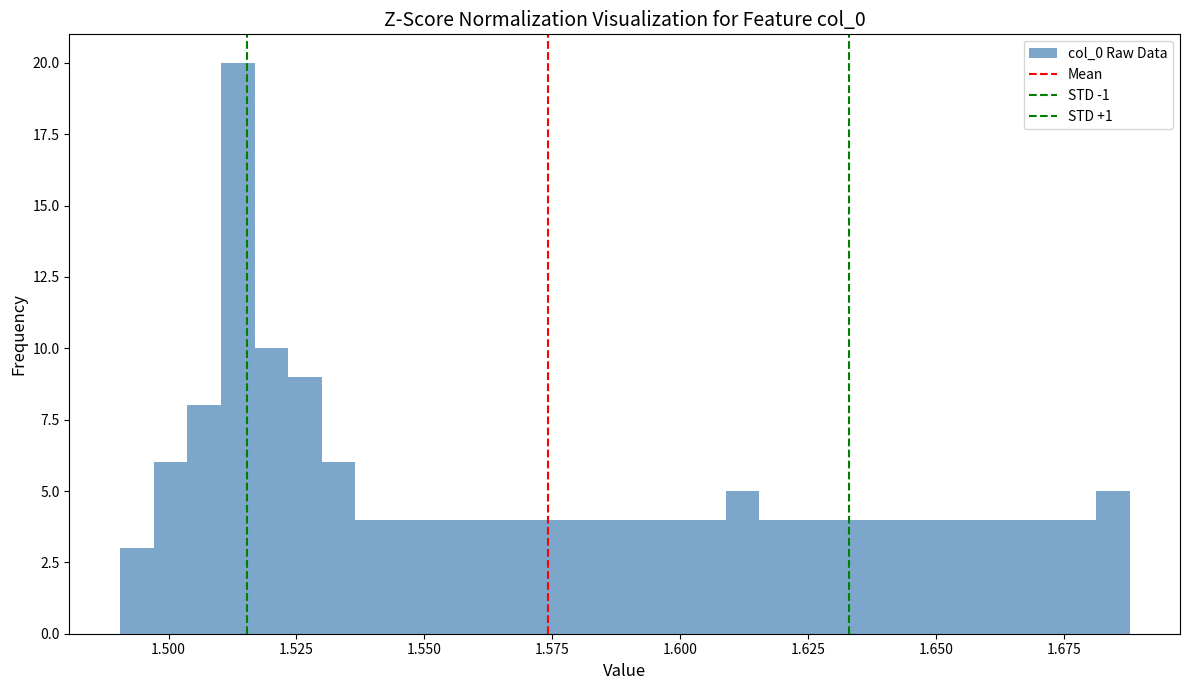

Read against the x-axis, roughly where is the centre of the tallest bar?

1.515